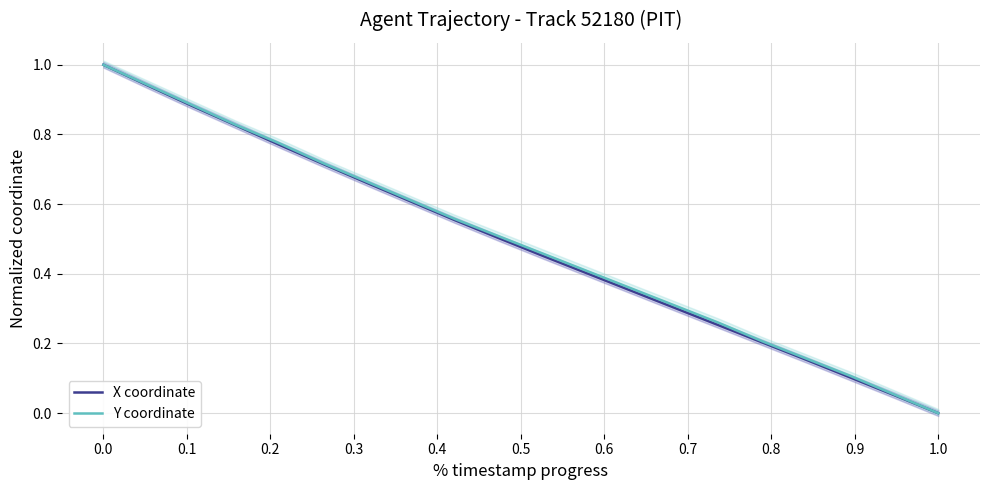

Which series has the largest total across all categories?

Y coordinate